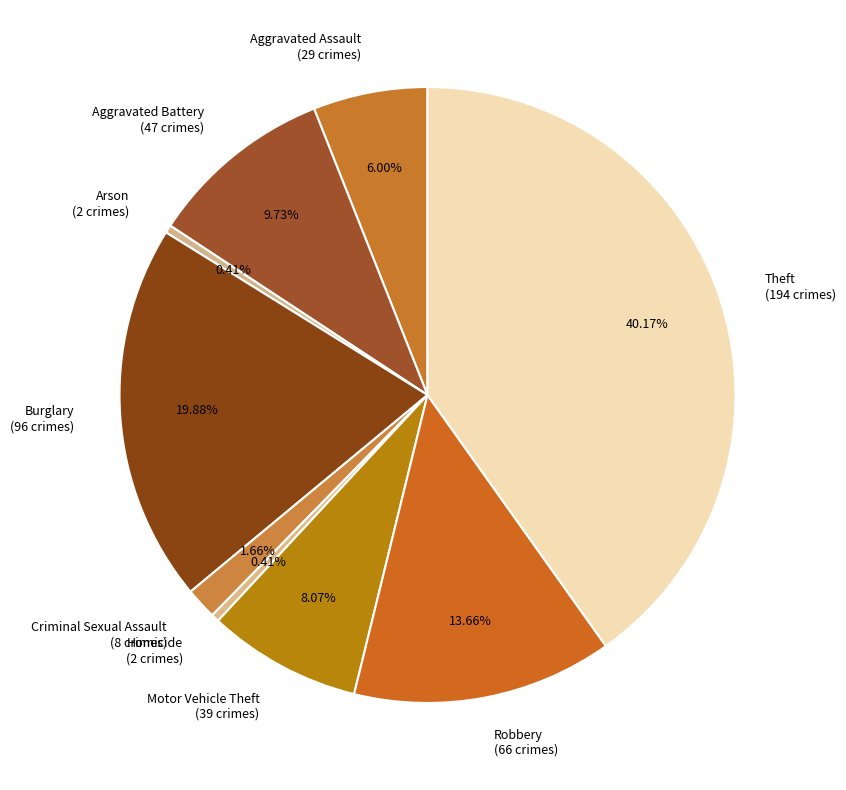

Approximately how many times larger is the value at Motor Vehicle Theft compared to Theft?

0.2